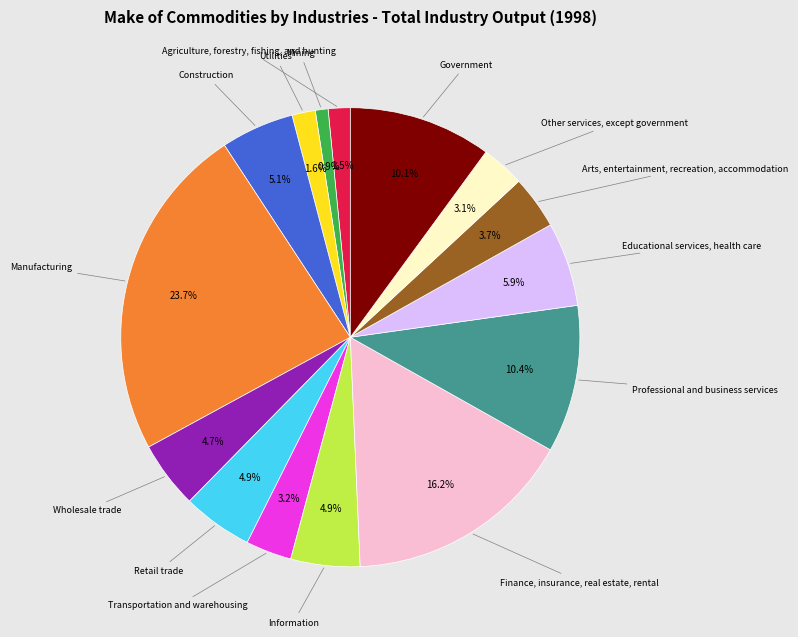

Is there any slice that represents more than half of the pie?

No